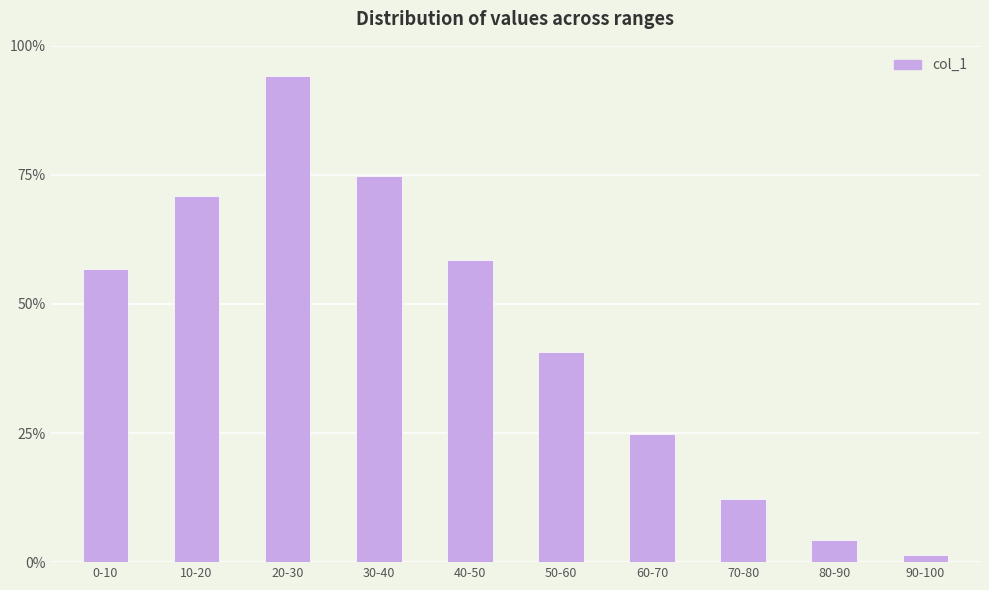

Which category has the highest value across all series?

20-30